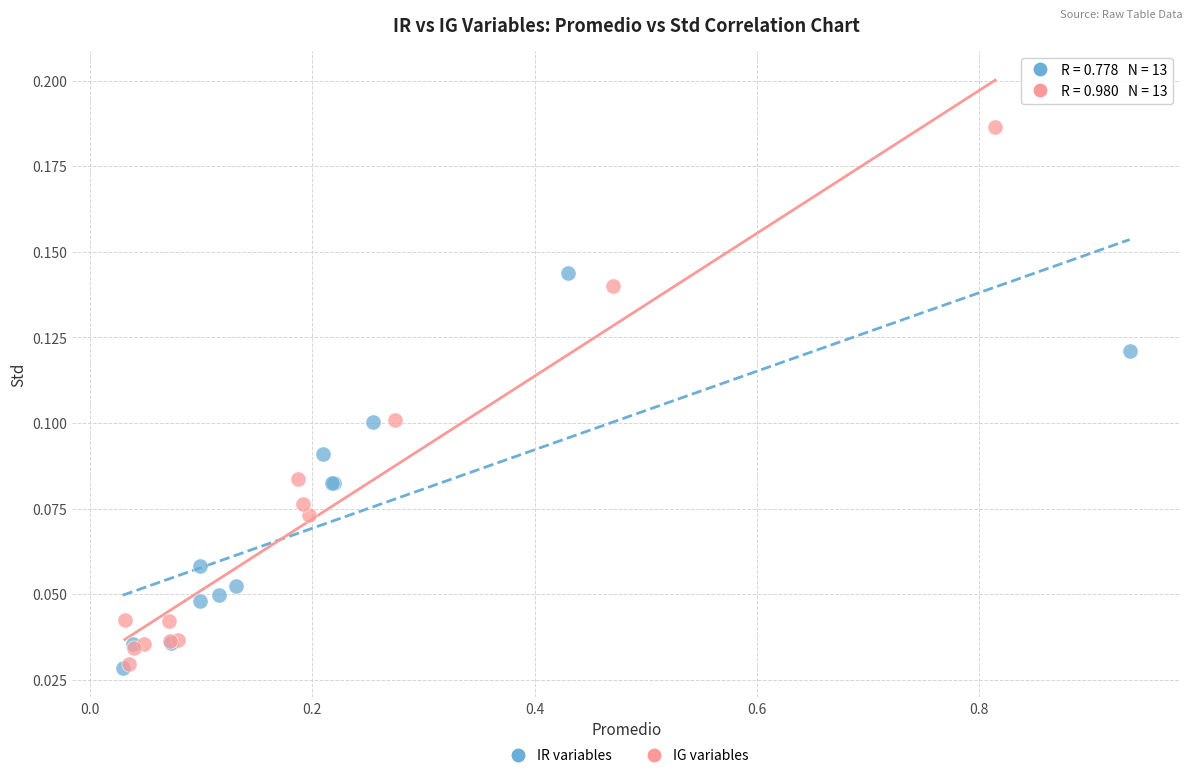

Which series contains the highest Y value?

IG variables